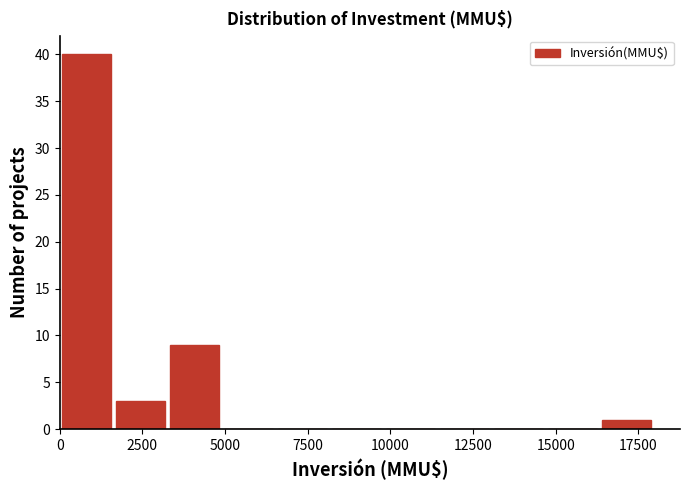

Around what value on the x-axis is the tallest bar? Give the approximate position of its centre, as read against the axis.

1000